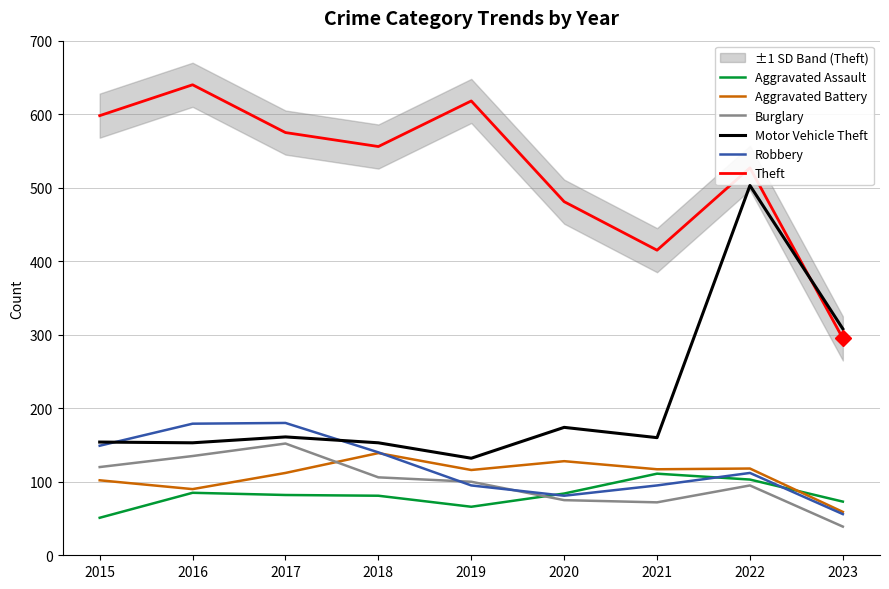

The Theft series shows 527 at 2022. True or false?

True